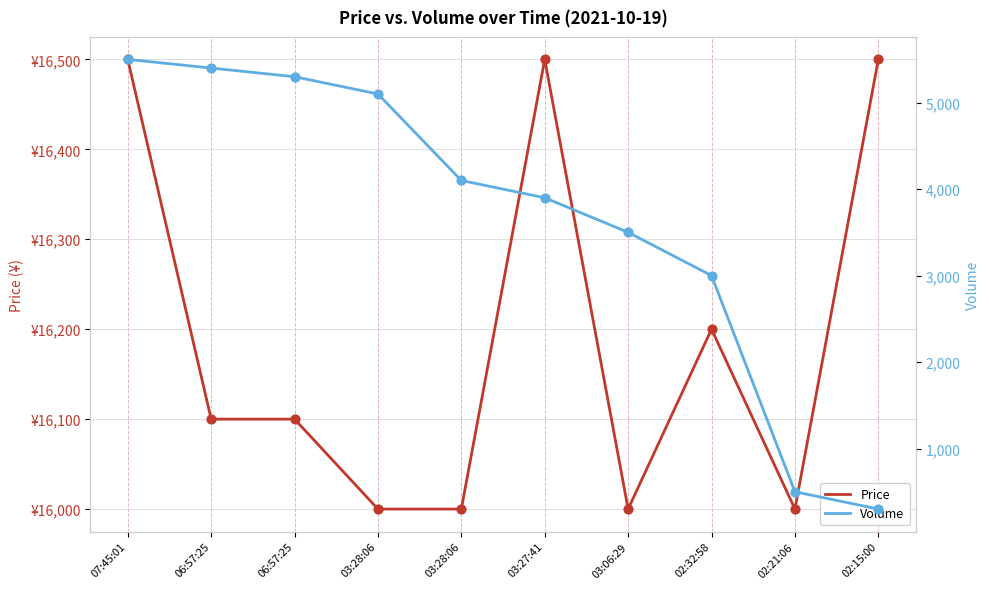

Which series reaches the minimum Y coordinate?

Volume